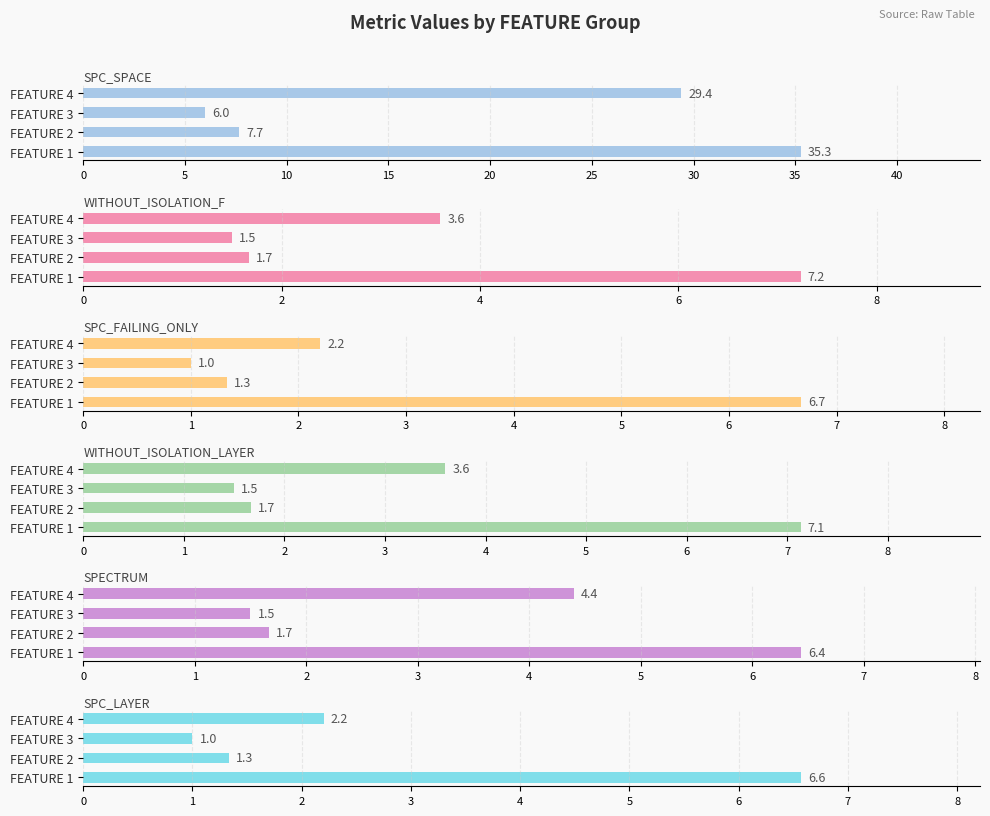

What is the smallest value displayed?

1.0